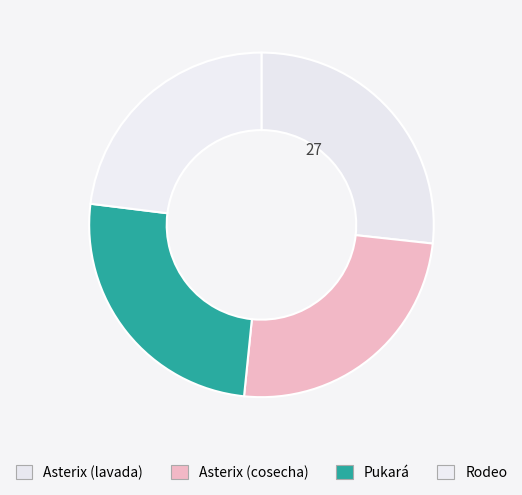

To the nearest percent, what percentage of the pie is Asterix (cosecha)?

25%